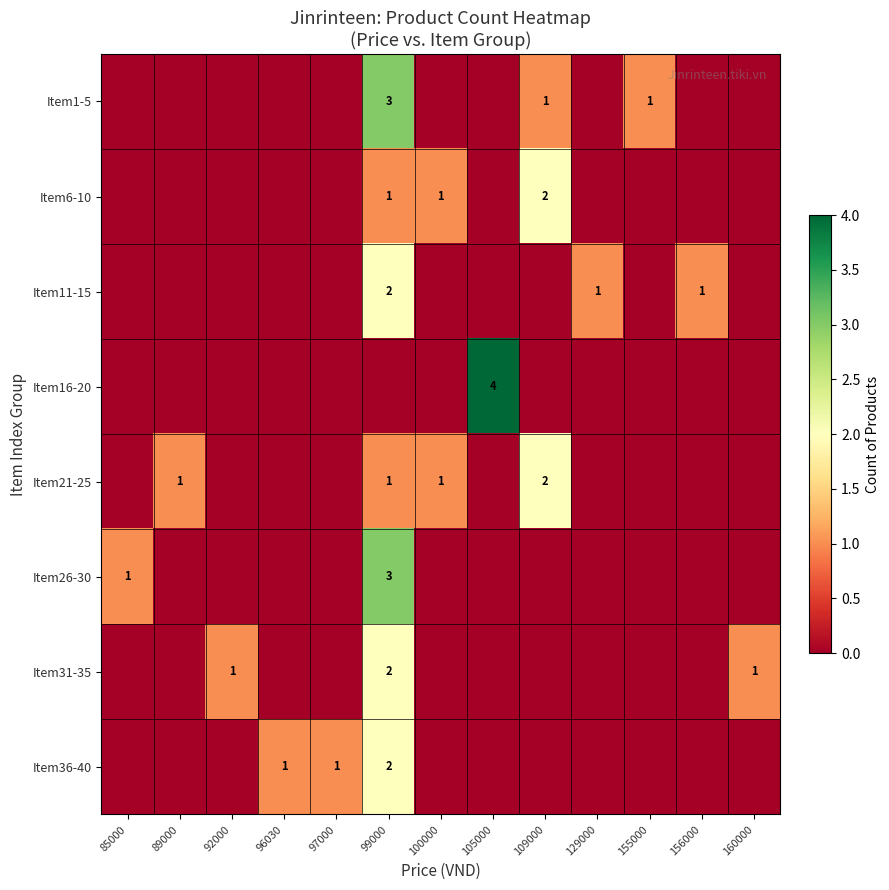

The Item6-10 series shows 2 at 109000. True or false?

True